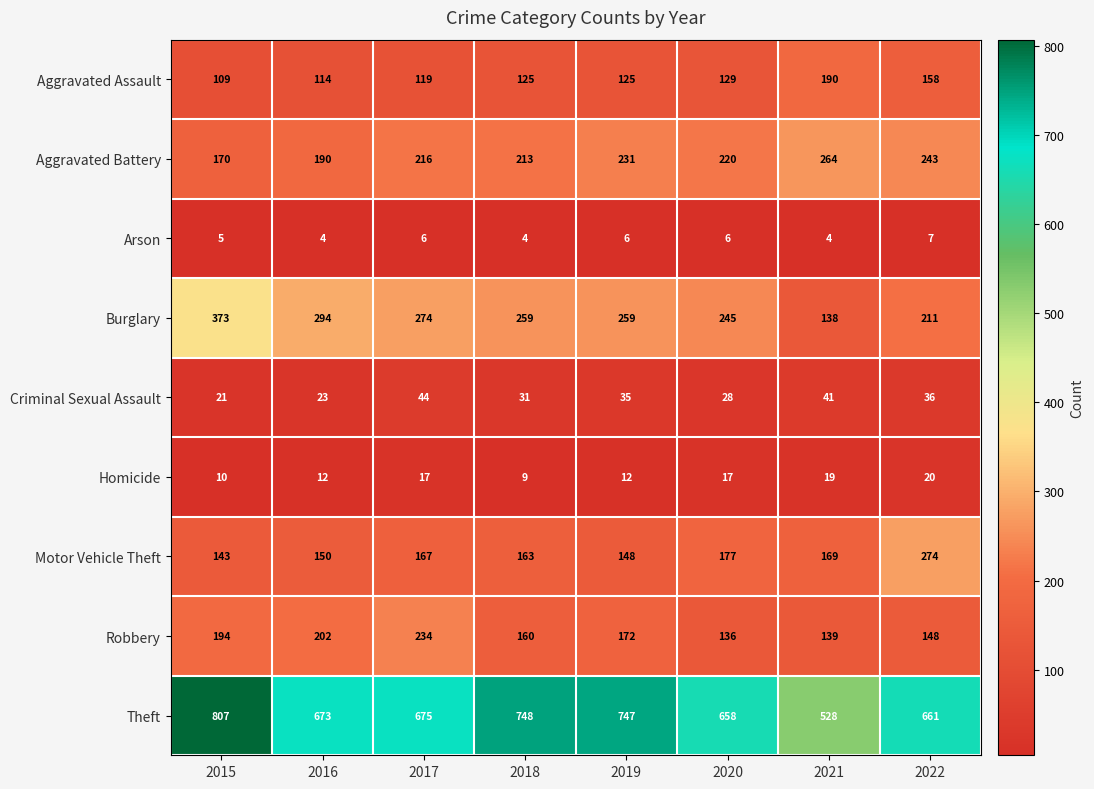

What is the difference between the maximum and minimum values in the Homicide series?

11